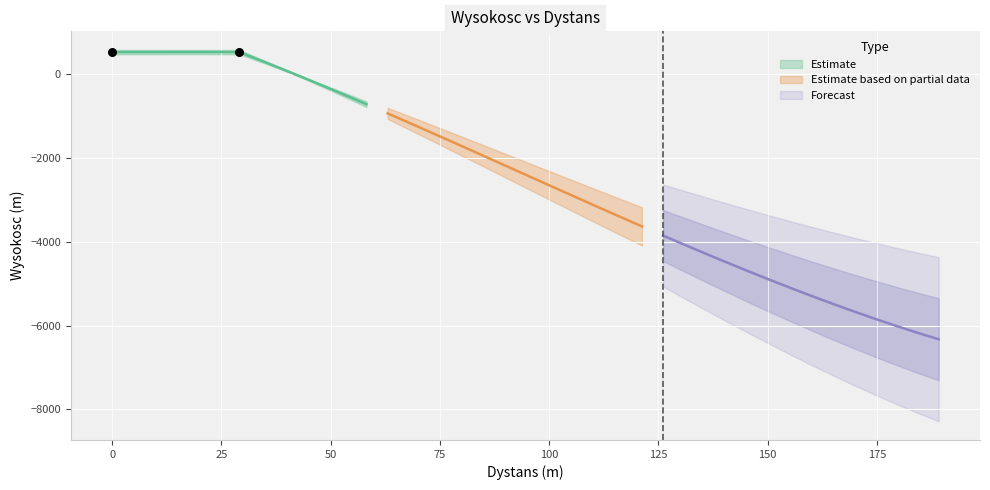

What is the change in value from 155.214 to 169.765?

-562.3